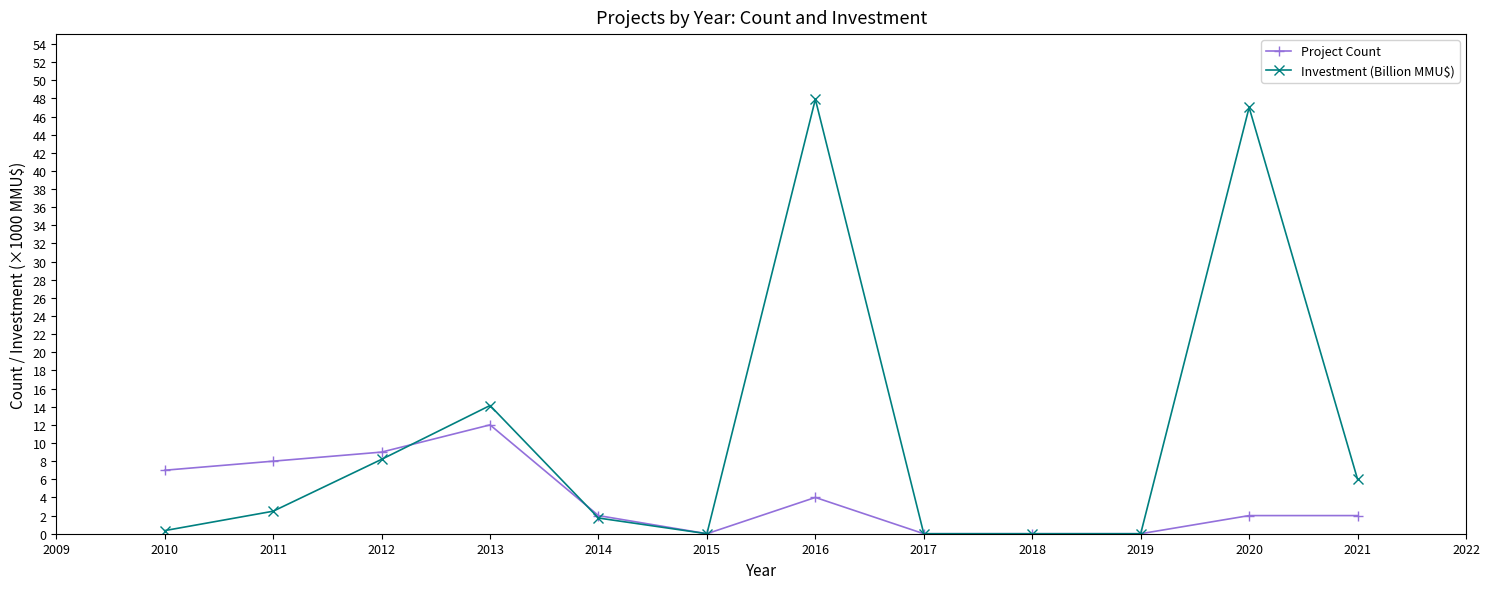

Where does the Investment (Billion MMU$) series first go above 2?

2011